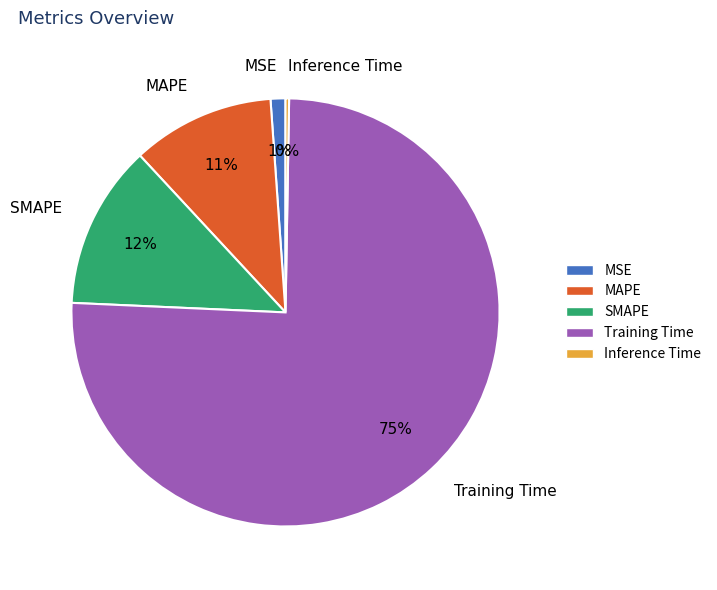

Which category has the biggest portion of the pie?

Training Time